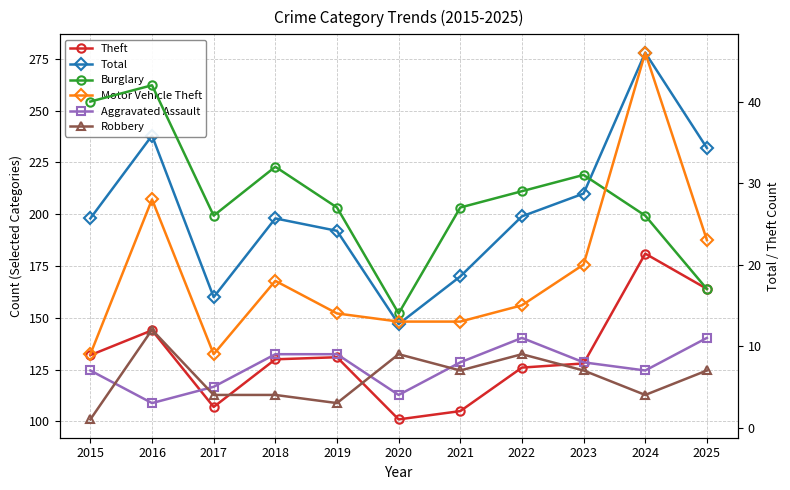

At which category is the sum across all series the highest?

2024